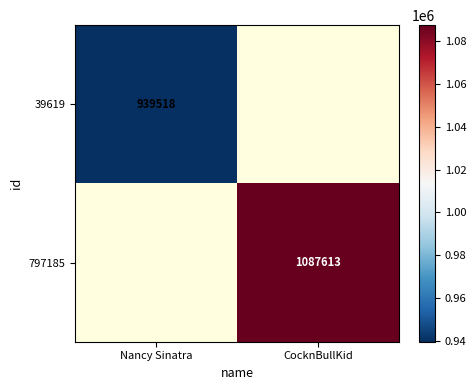

The 39619 series shows 939518 at Nancy Sinatra. True or false?

True